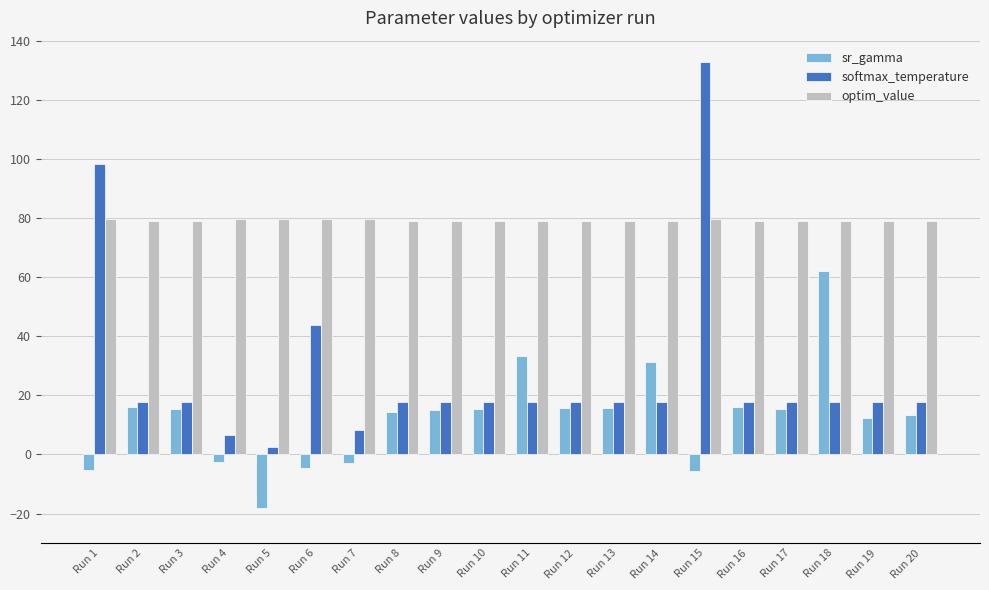

How many bars are there in each group?

3